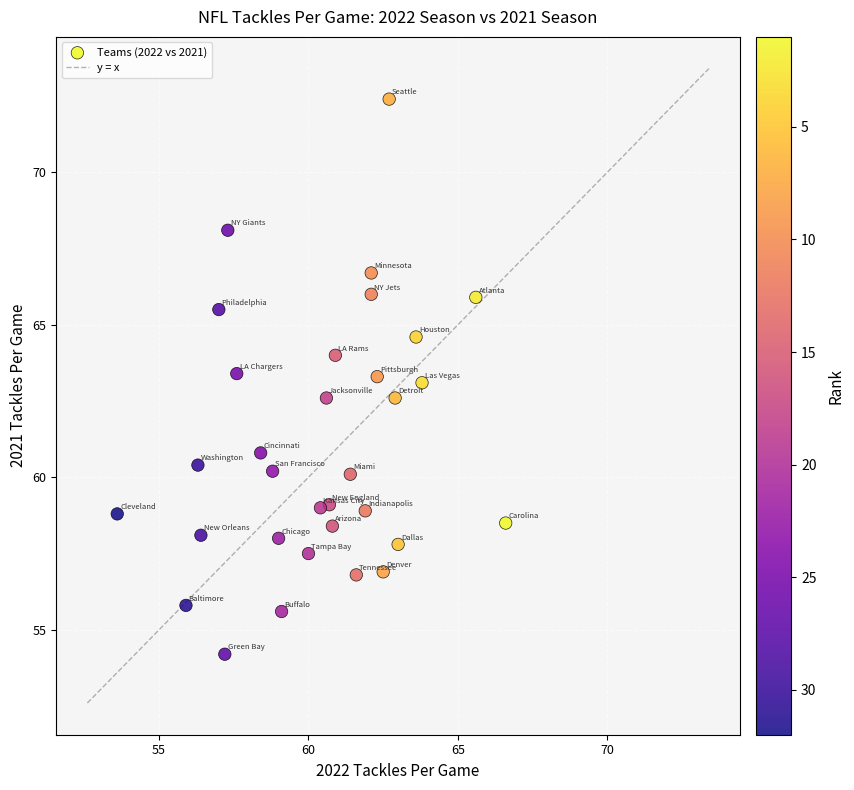

What is the range of X values (max minus min)?

13.0